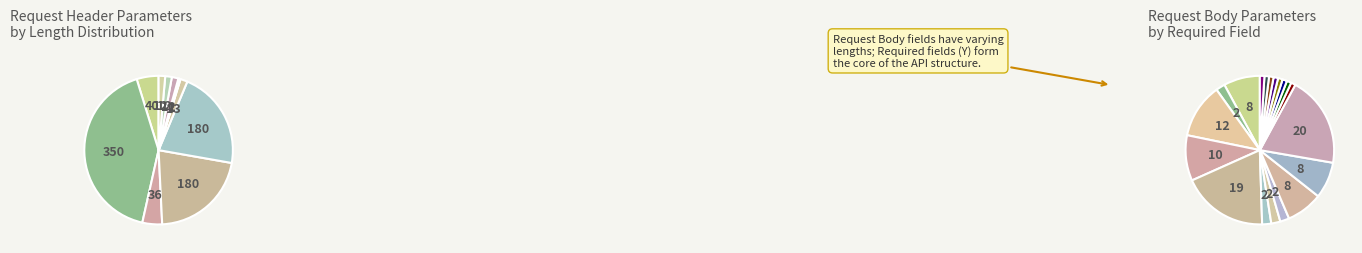

What is the change in value from appsecret to custtype?

-179